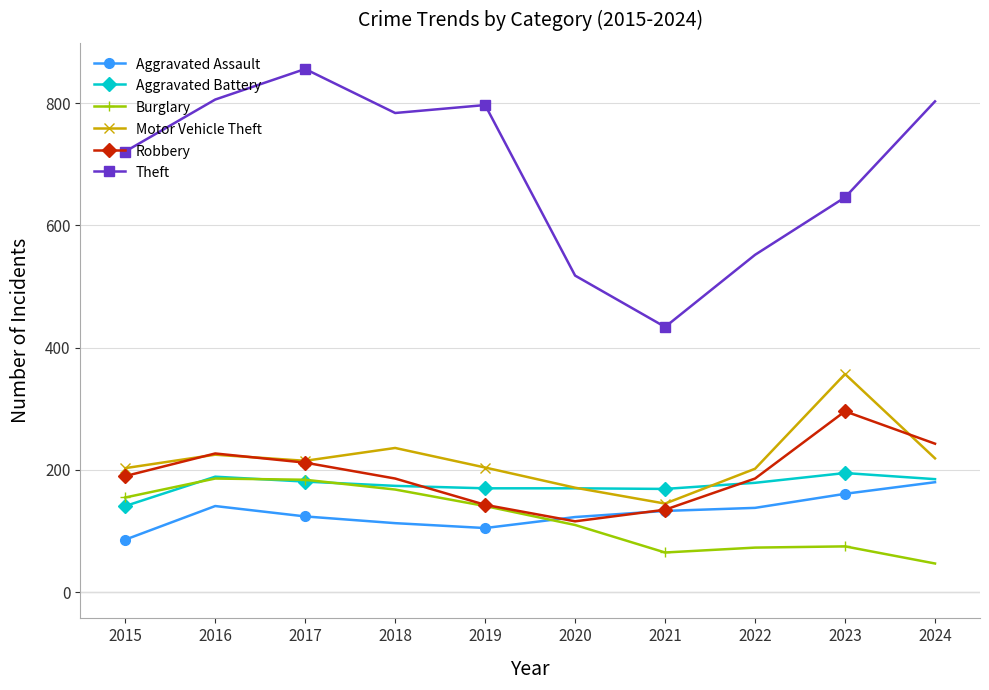

Does the chart have visible grid lines?

Yes